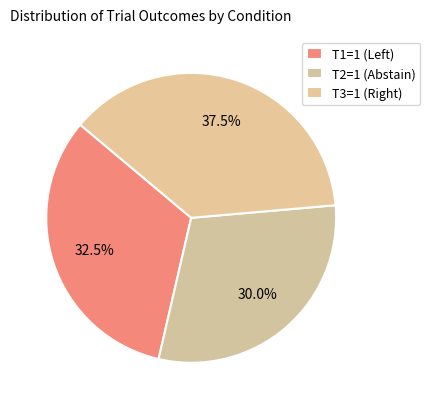

Approximately how many times larger is the value at T3=1 compared to T1=1?

1.2